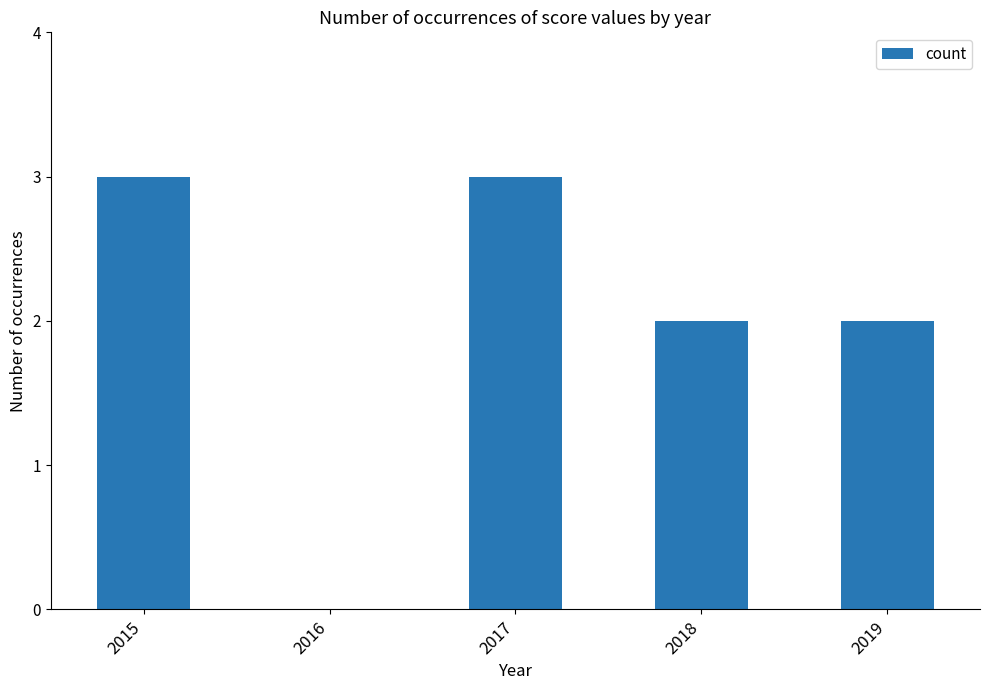

What is the maximum value shown in the chart?

3